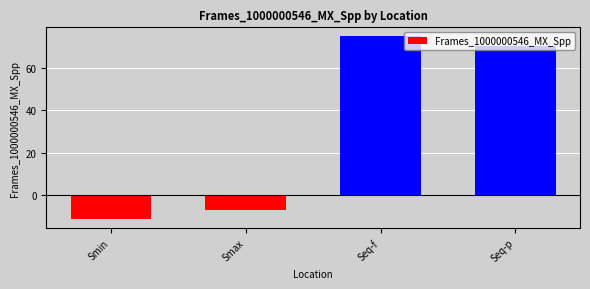

What is the smallest value displayed?

-11.4